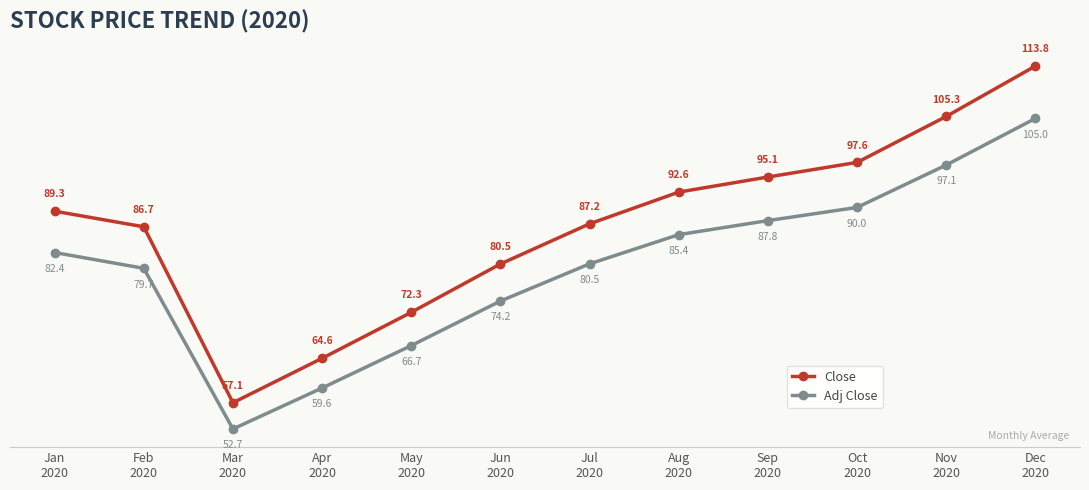

Which series changed the most between May
2020 and Oct
2020?

Close